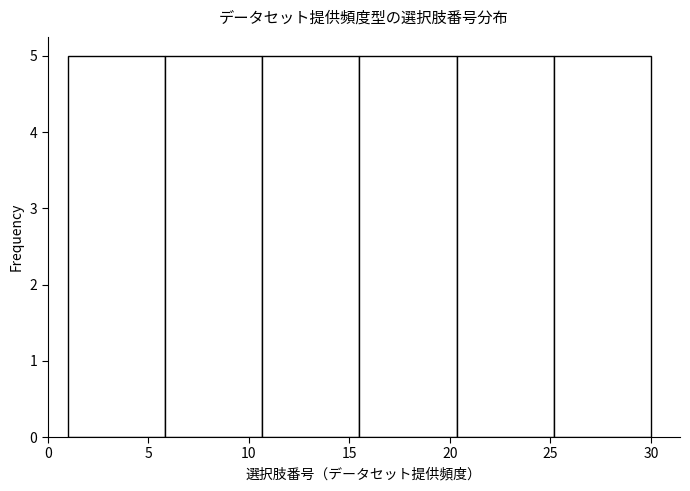

What is the height of the bar covering 25.0 to 30.0 on the x-axis? Neither the bar edges nor the heights are printed on the chart, so give them approximately, as read against the axes.

5